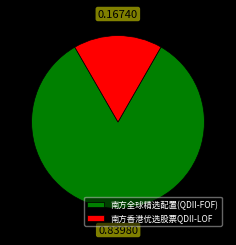

Does any single category account for the majority?

Yes